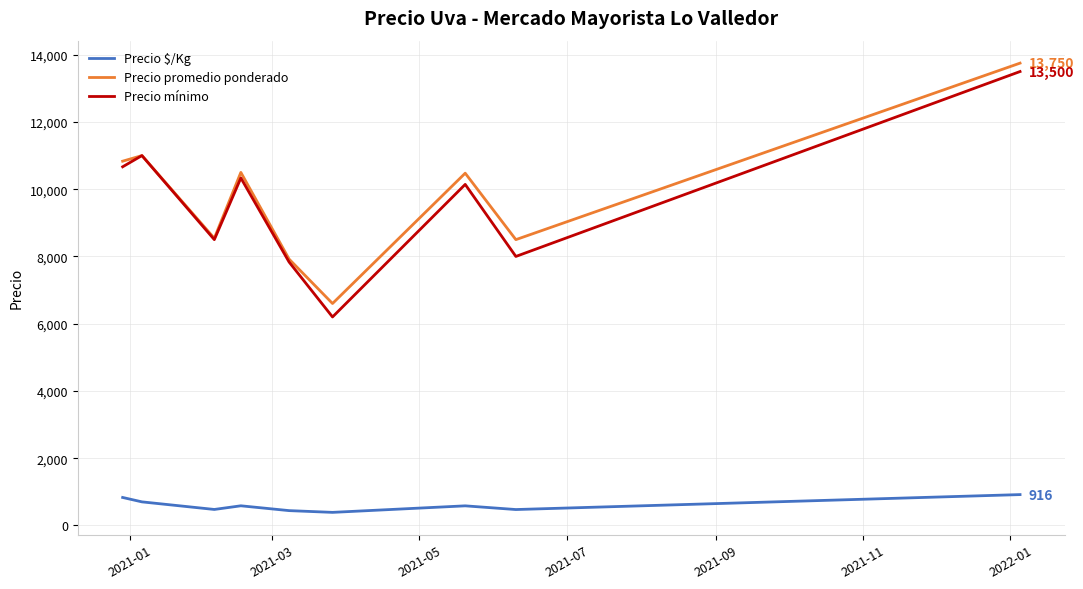

What is the maximum value for Precio $/Kg?

916.5